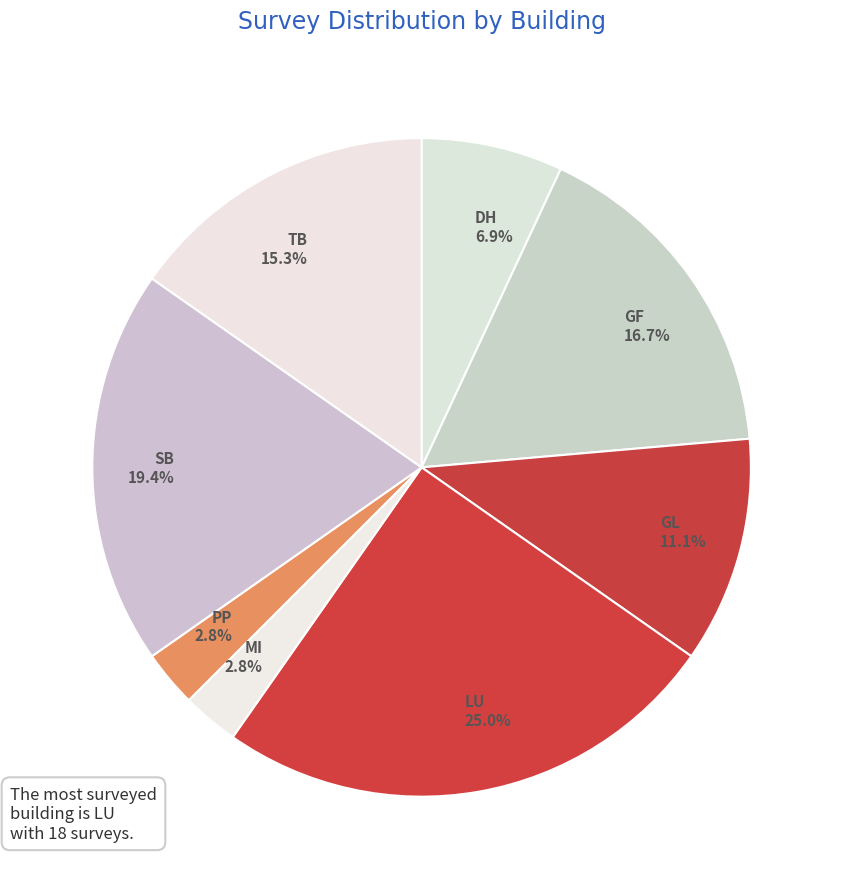

Does GL account for over 50% of the chart?

No